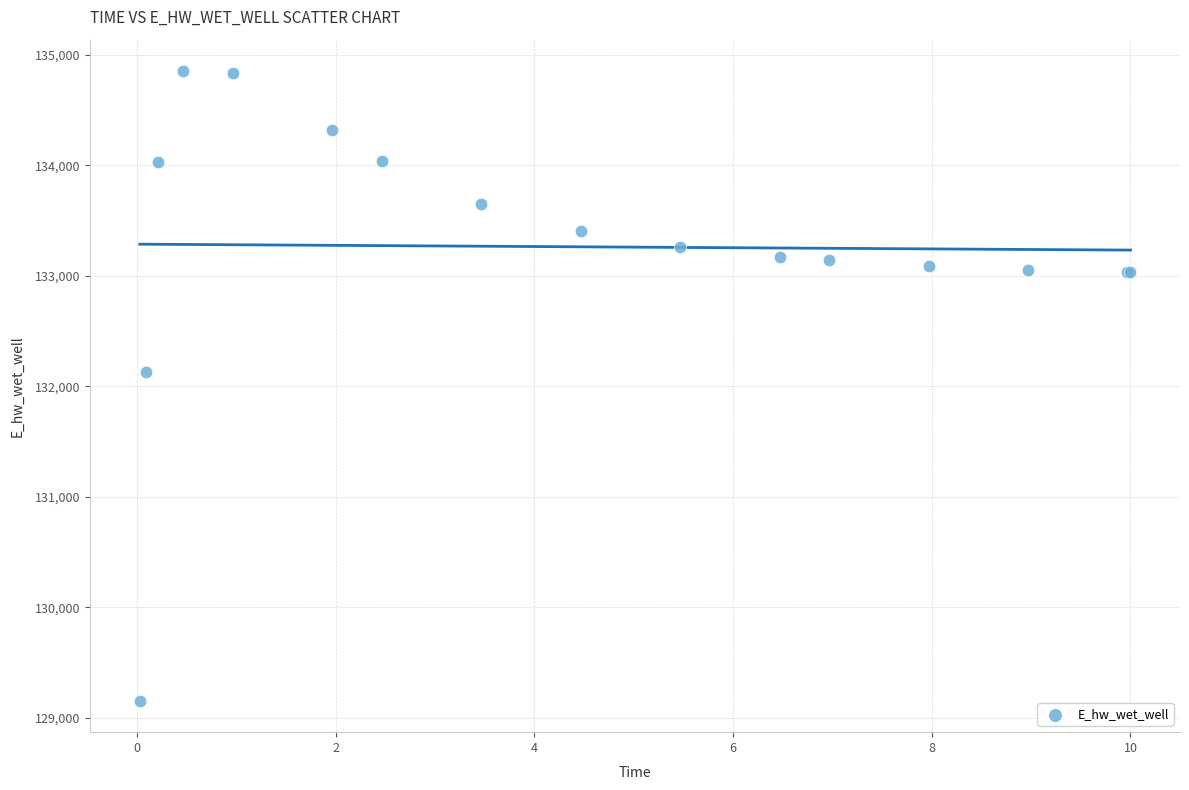

What Y value in the scatter plot is closest to 132002?

132127.2